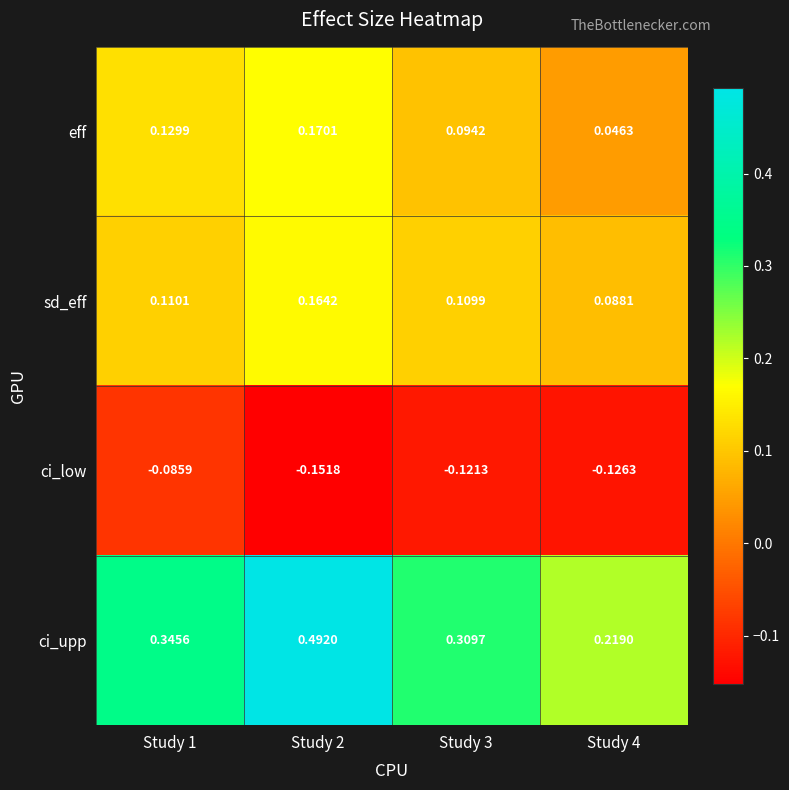

Which series changed the most between Study 2 and Study 3?

ci_upp